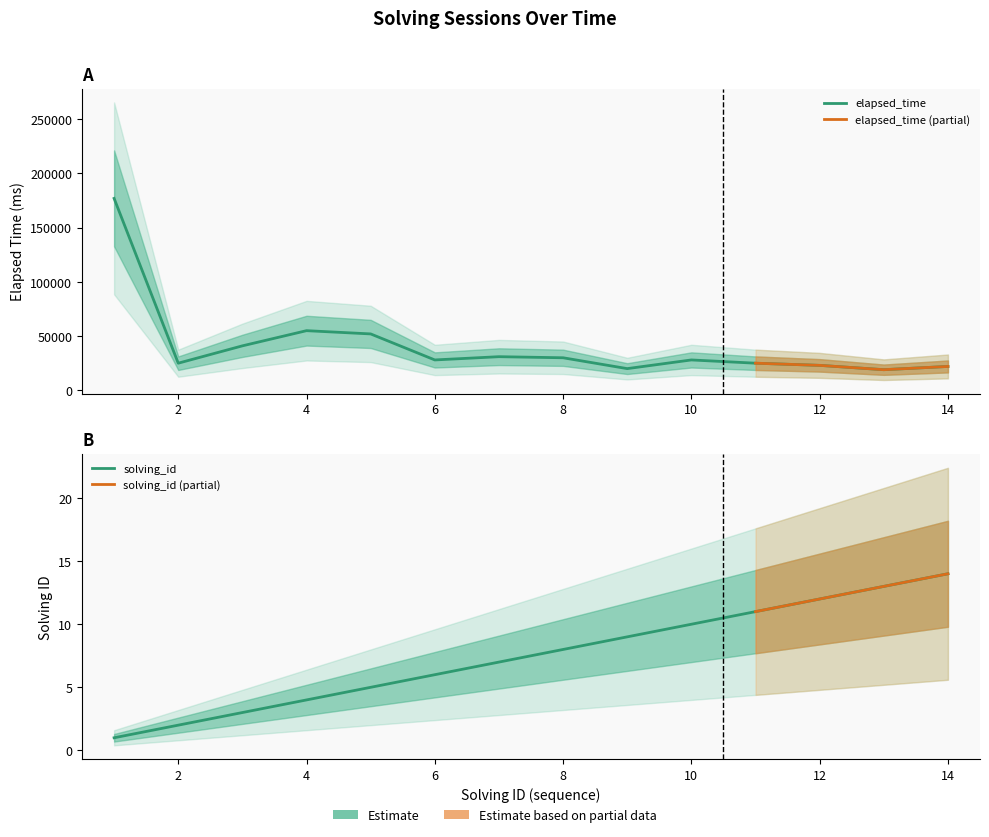

At 4, list the series in order from smallest to largest.

solving_id, elapsed_time